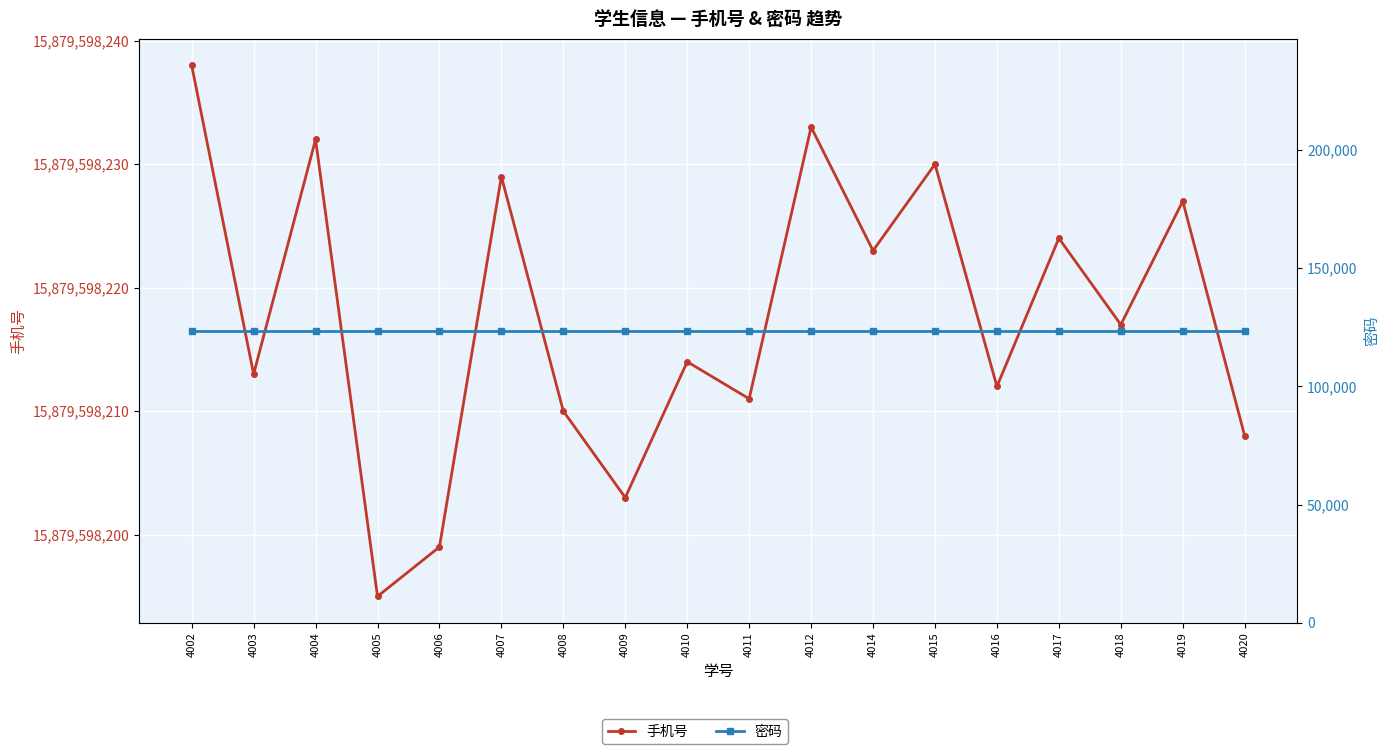

True or false: 手机号 and 密码 intersect in this chart.

False